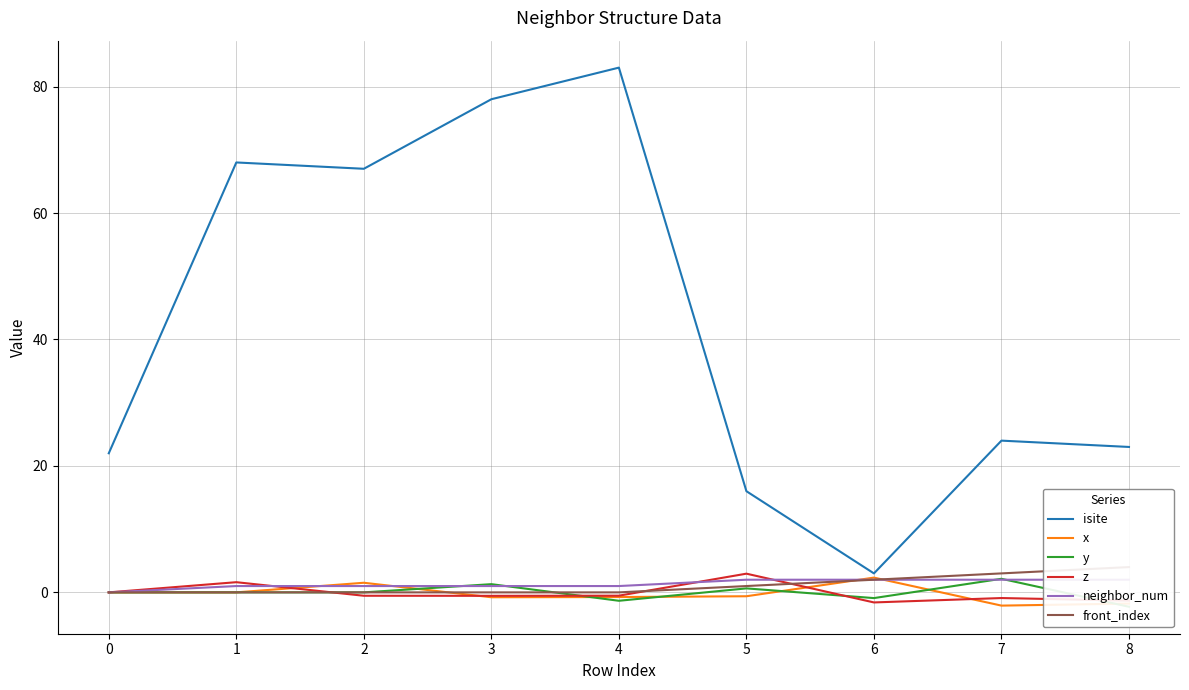

Read the isite value at 8.

23.0